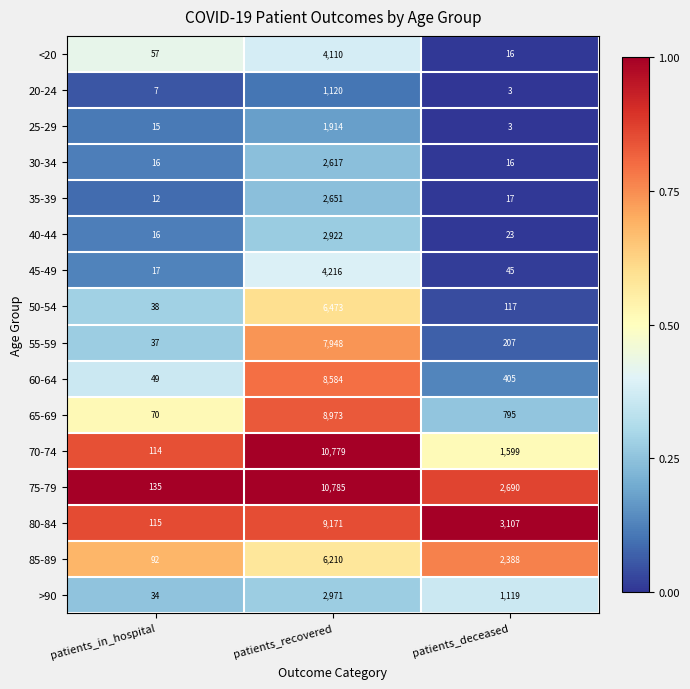

What is the difference between the maximum and minimum values in the 55-59 series?

7911